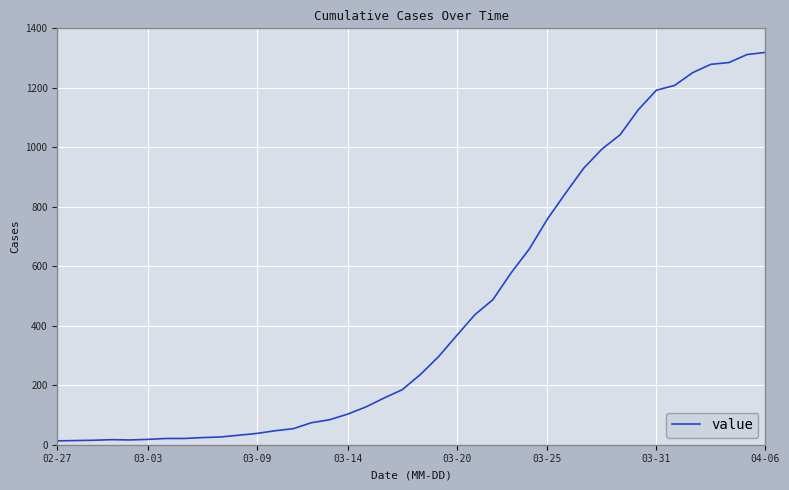

What is the difference between the maximum and minimum values?

1306